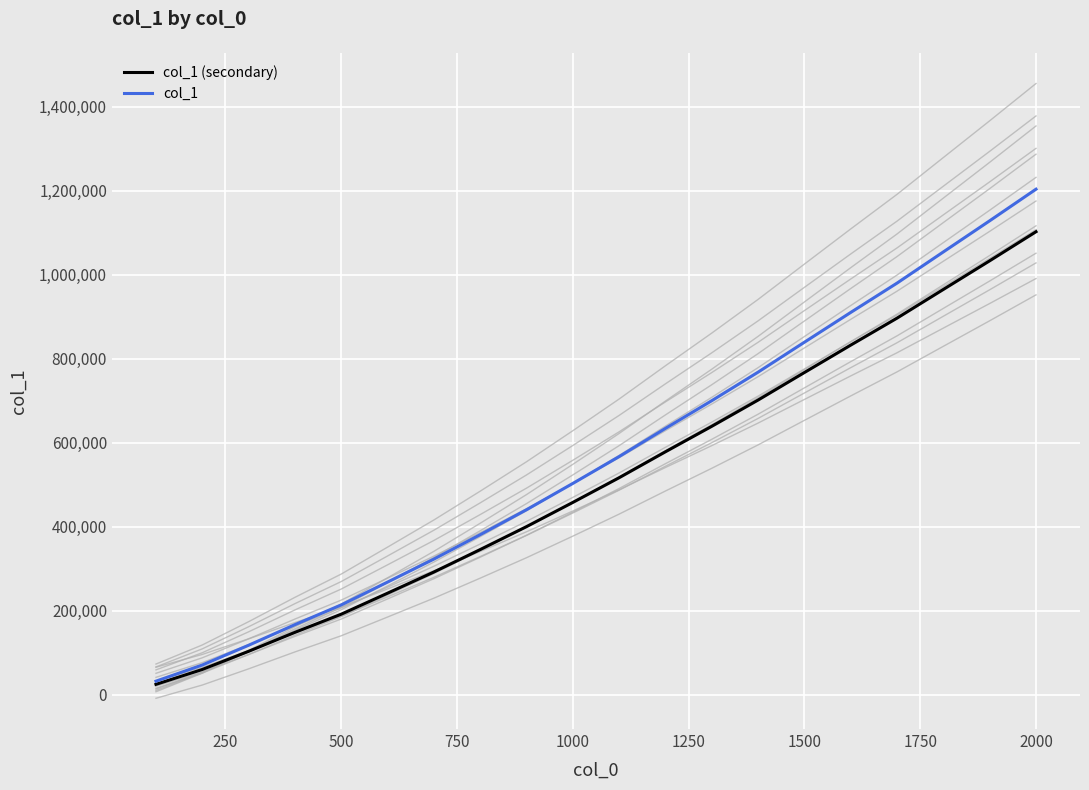

What is the value of the col_1 (secondary) point at the 8th from the left?

345638